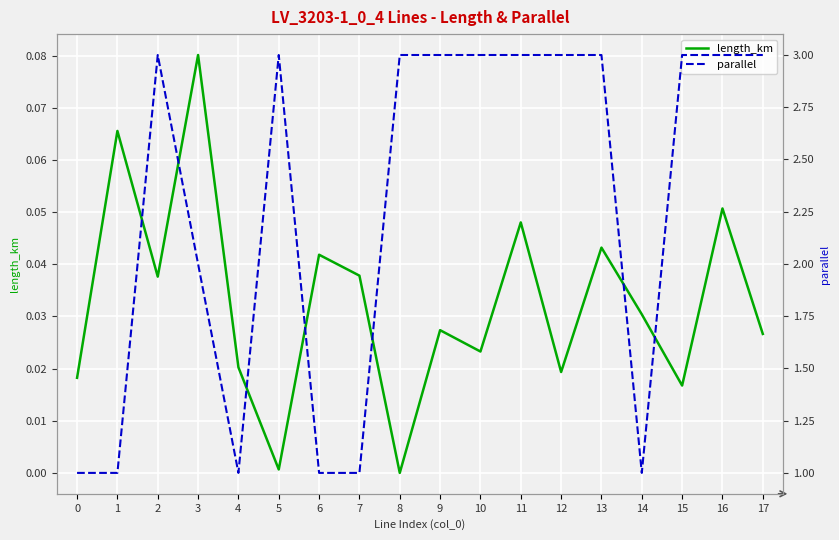

Reading right to left, extract all data points from this chart.

length_km: 0.0	0.1	0.0	0.0	0.0	0.0	0.0	0.0	0.0	0.0	0.0	0.0	0.0	0.0	0.1	0.0	0.1	0.0
parallel: 3.0	3.0	3.0	1.0	3.0	3.0	3.0	3.0	3.0	3.0	1.0	1.0	3.0	1.0	2.0	3.0	1.0	1.0